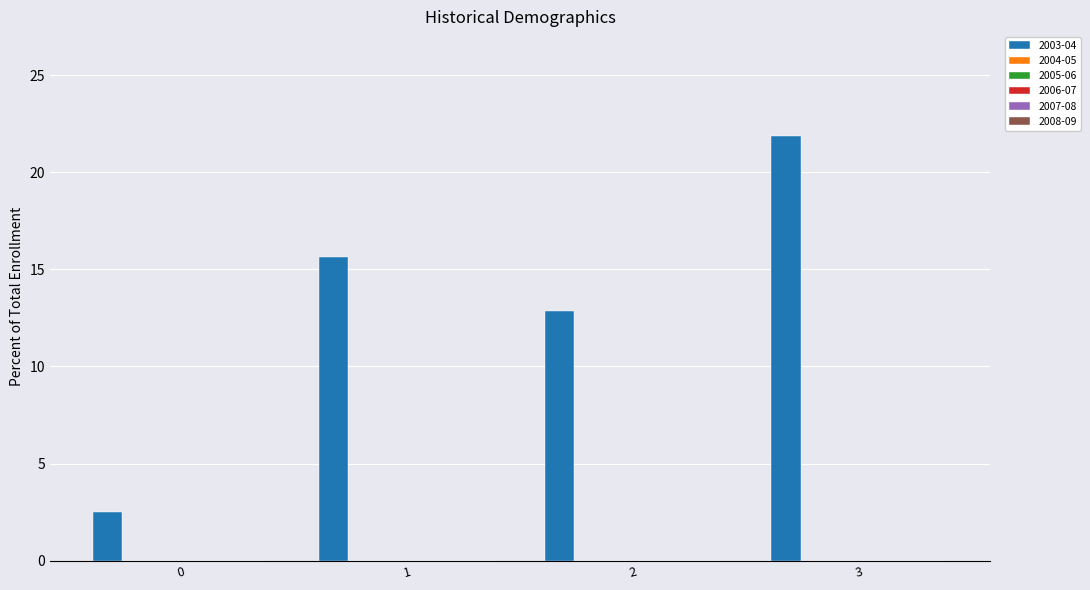

What is the maximum value shown in the chart?

21.9